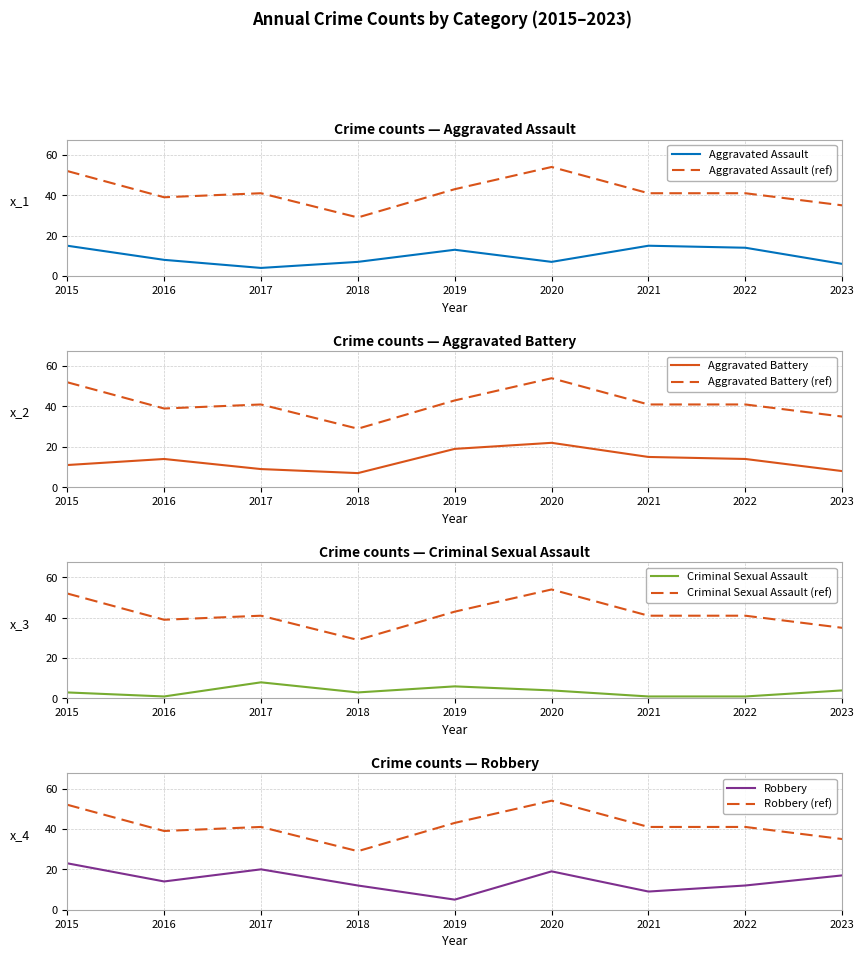

True or false: Total and Criminal Sexual Assault intersect in this chart.

False